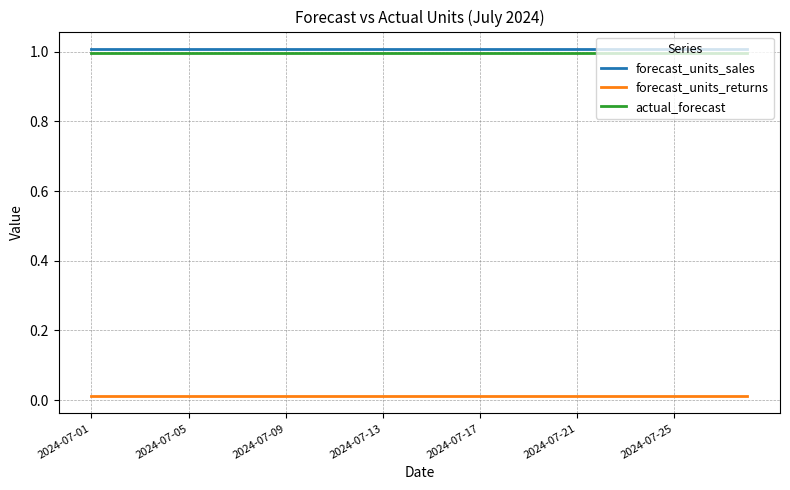

What is the minimum value for forecast_units_sales?

1.0